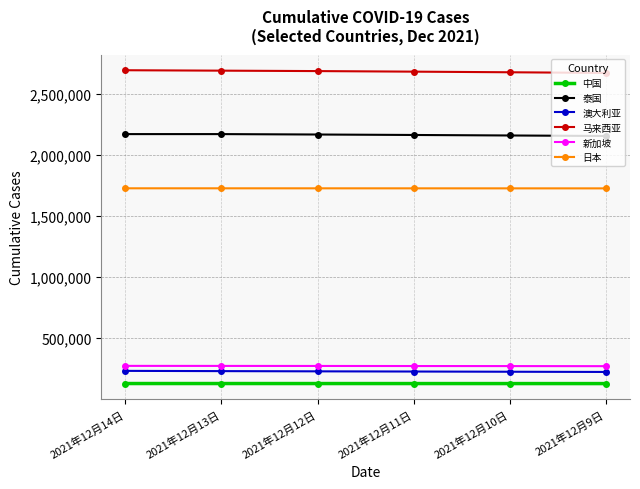

Is it true that 新加坡 equals 272433 at 2021年12月11日?

True